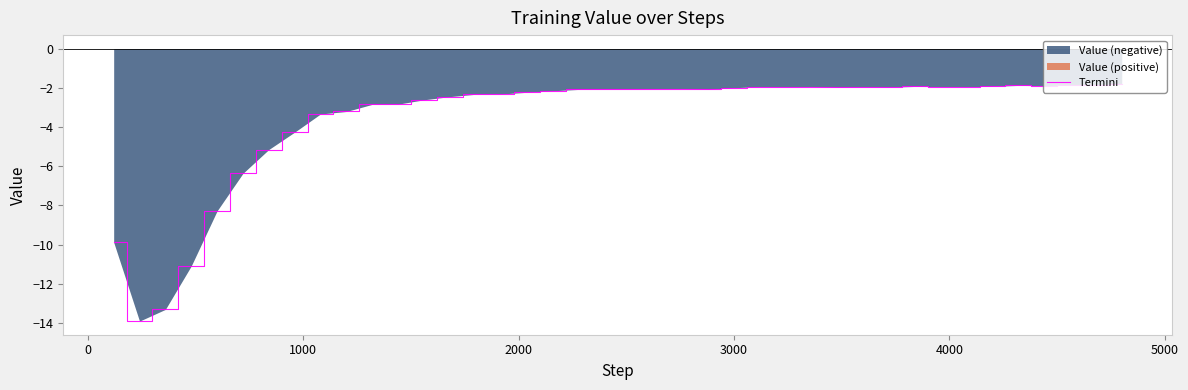

How many points are higher than both their immediate neighbors (excluding endpoints)?

6